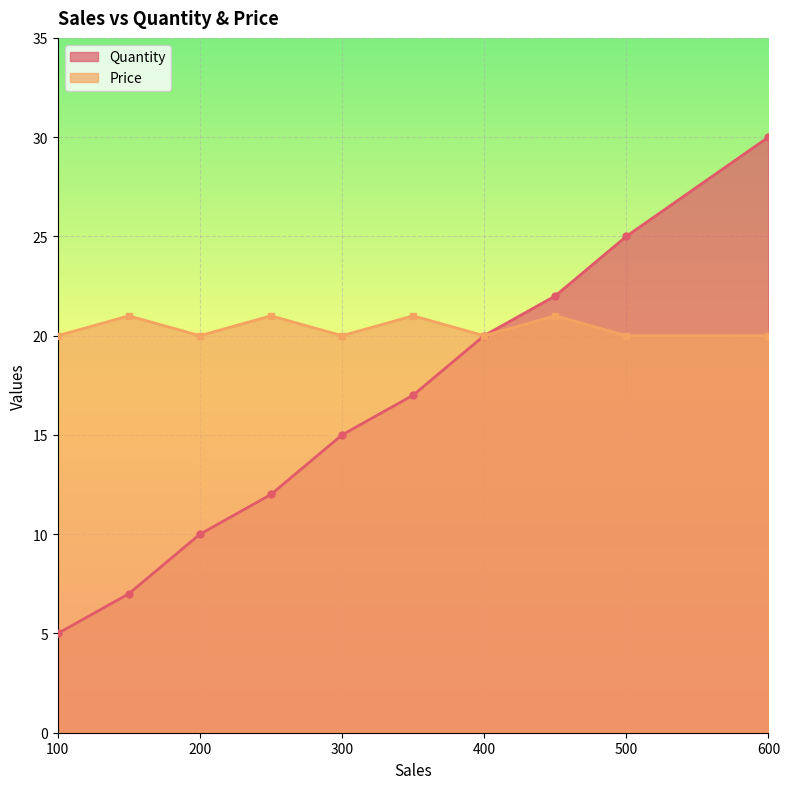

What is the difference between the maximum and minimum values in the Quantity series?

25